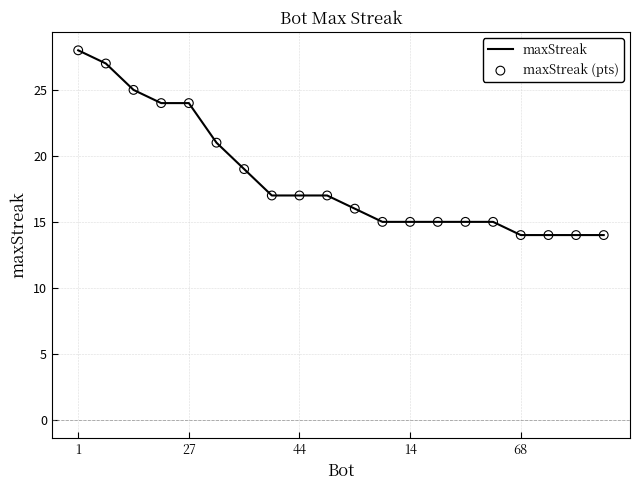

What is the difference between the maximum and minimum values?

14